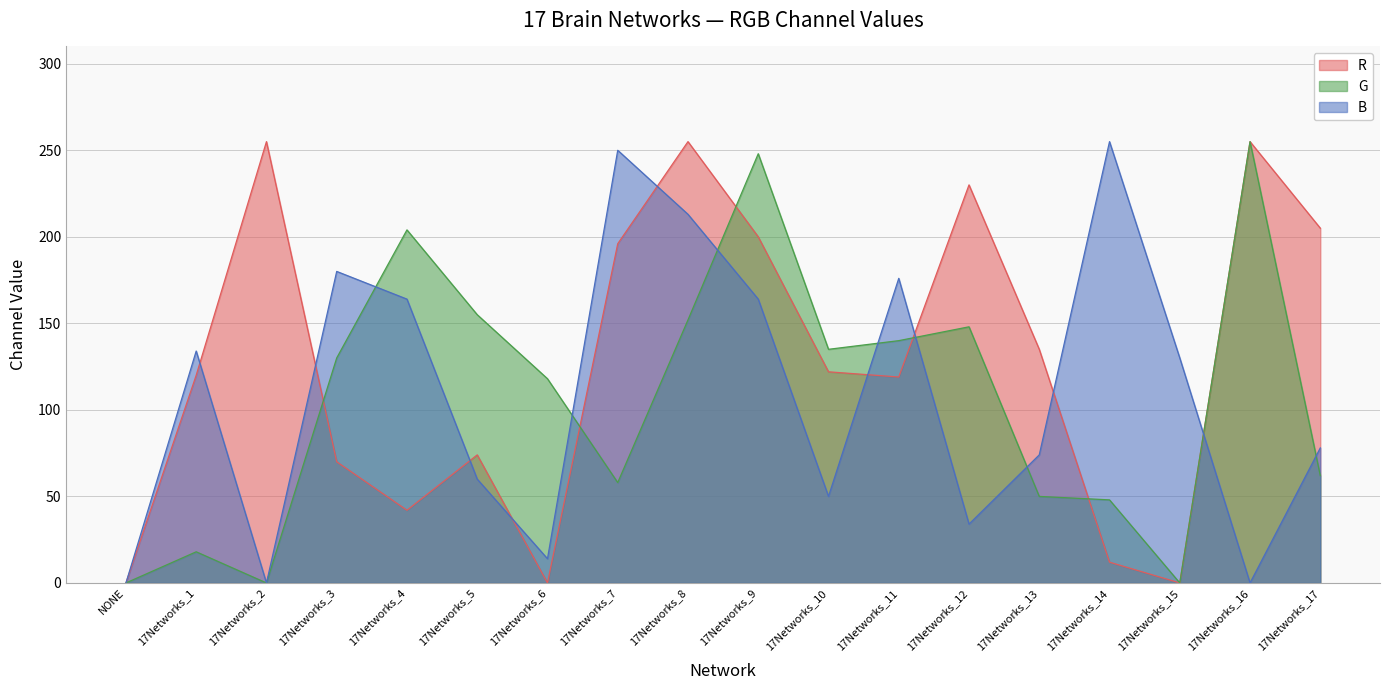

What is the sum of all R values?

2290